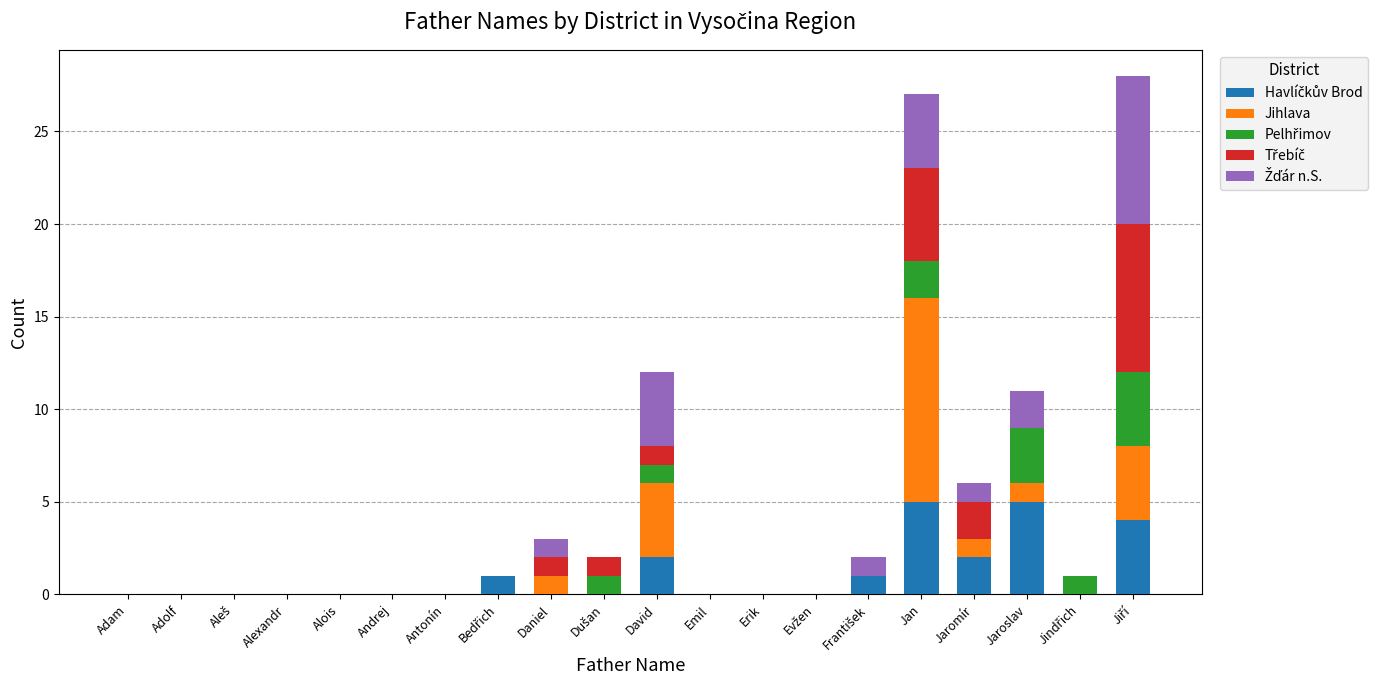

How many categories are shown in the chart?

20